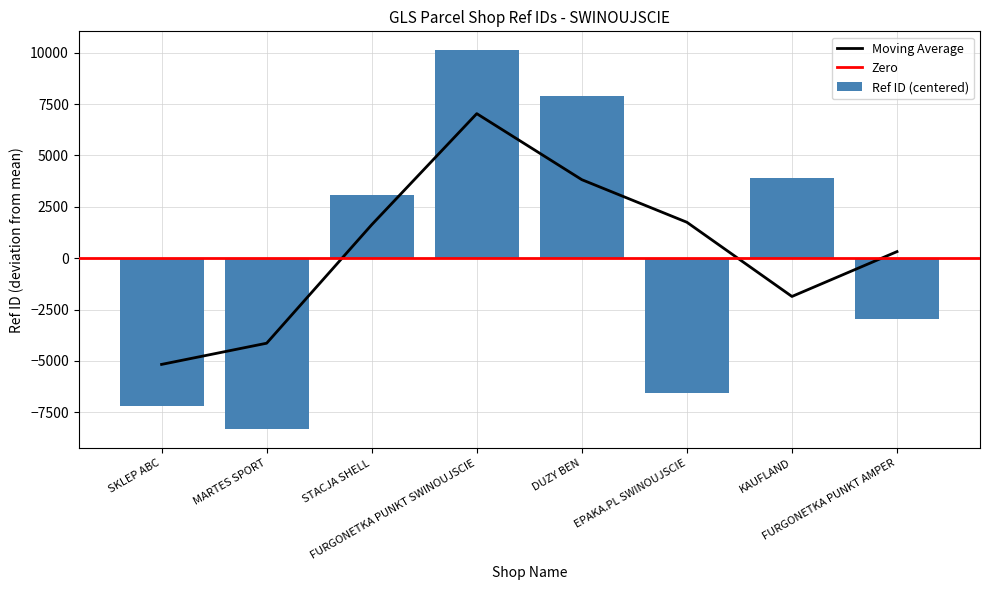

Rank the categories by value from lowest to highest.

MARTES SPORT, SKLEP ABC, EPAKA.PL SWINOUJSCIE, FURGONETKA PUNKT AMPER, STACJA SHELL, KAUFLAND, DUZY BEN, FURGONETKA PUNKT SWINOUJSCIE